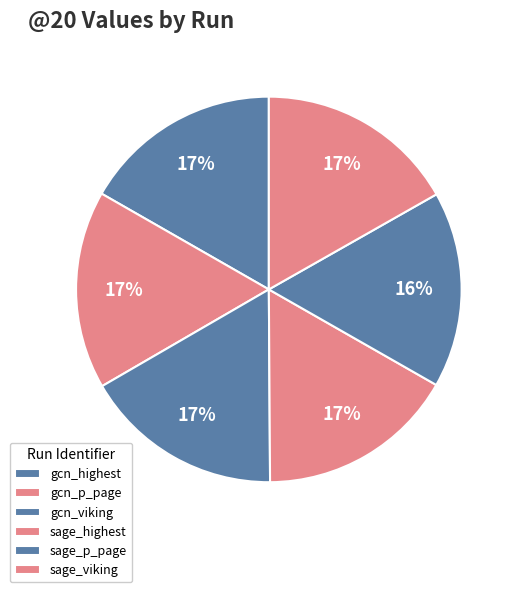

How many segments does this pie chart have?

6